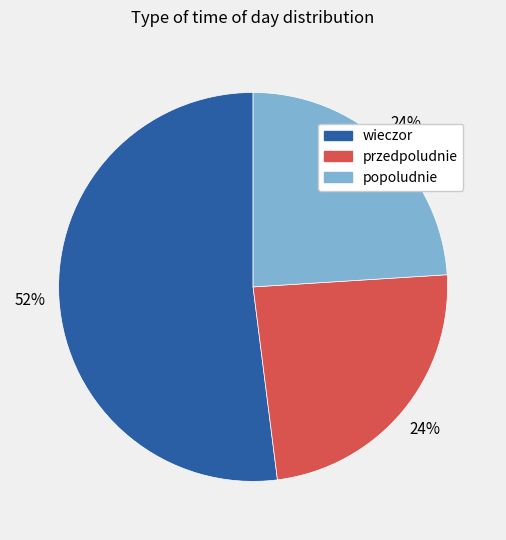

To the nearest percent, what is the difference between the przedpoludnie and wieczor slice percentages?

28%